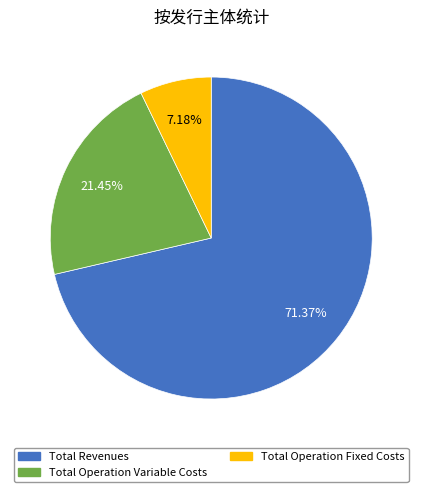

Is there a majority slice in this chart?

Yes